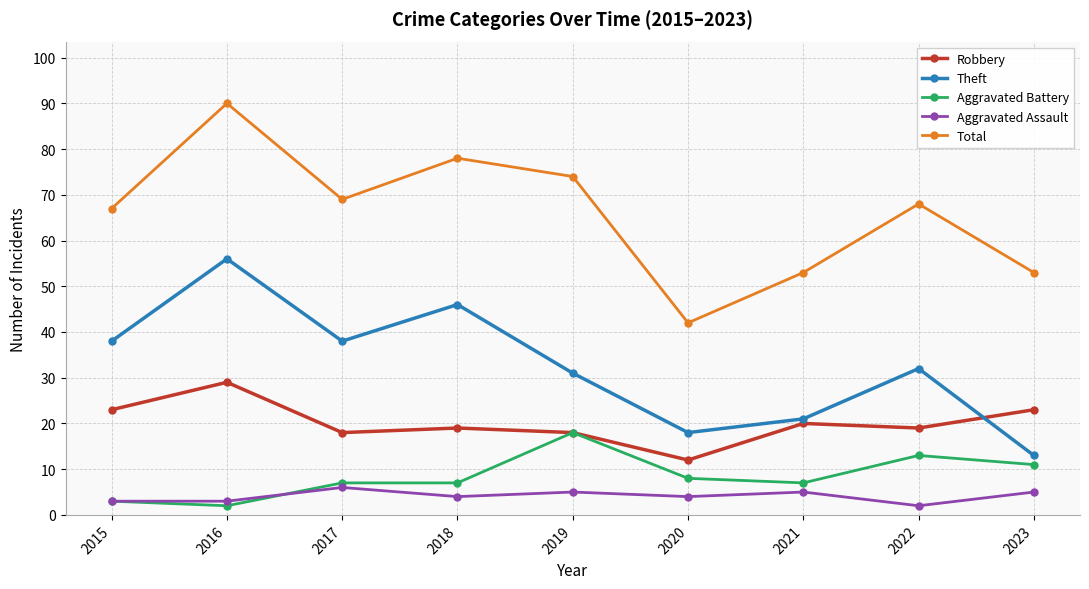

What is the average value of the Total series?

66